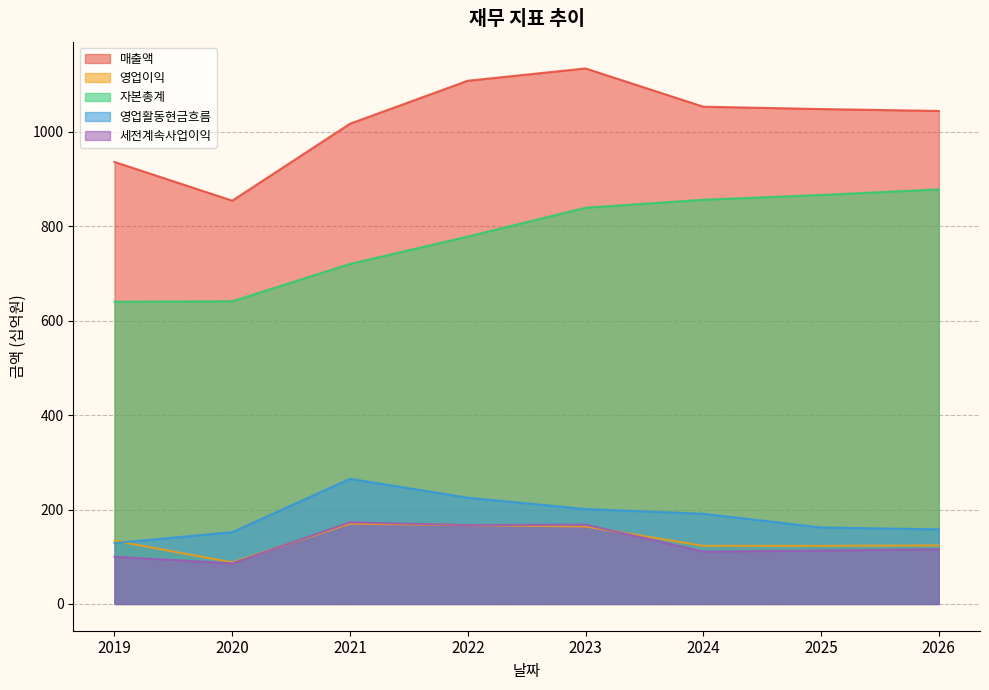

At which category is the sum across all series the highest?

2023